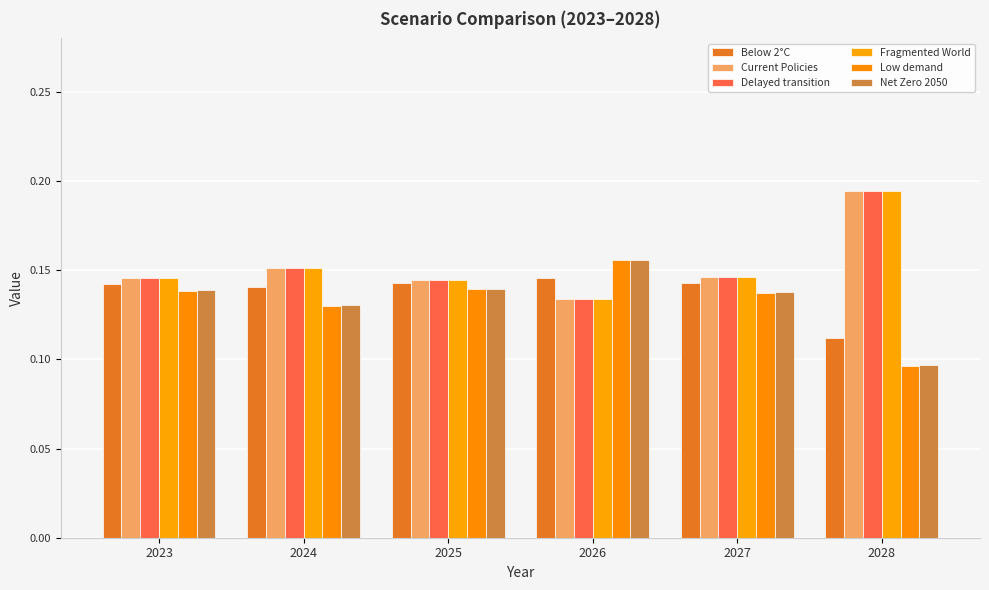

How many bars are there in total?

36